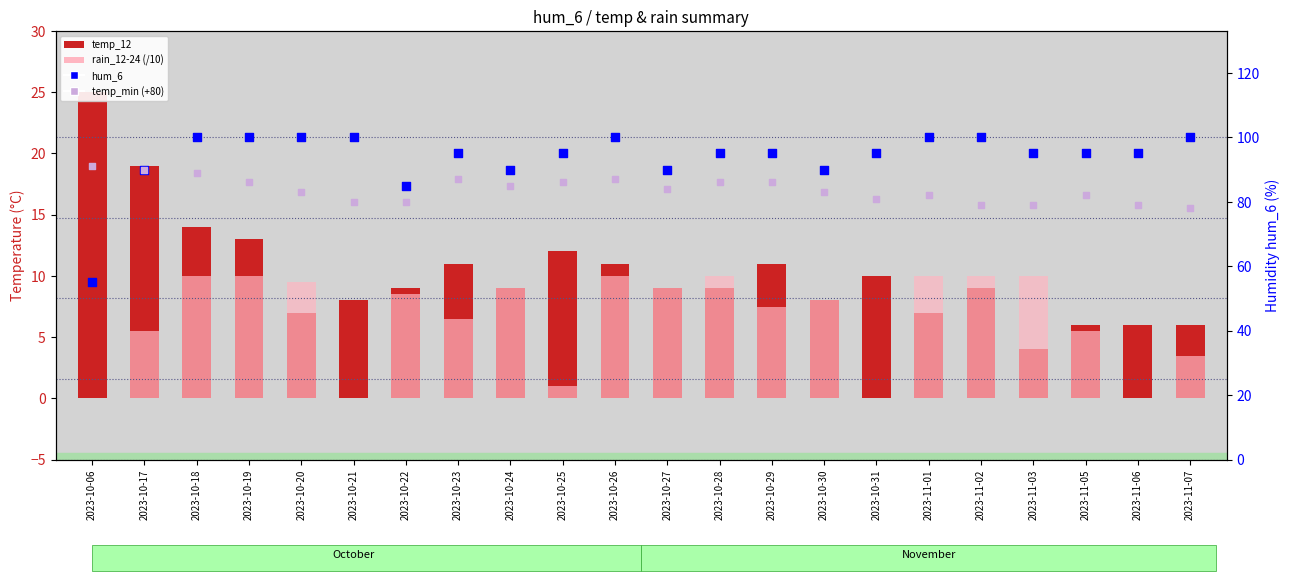

Which series reaches the maximum Y coordinate?

hum_6